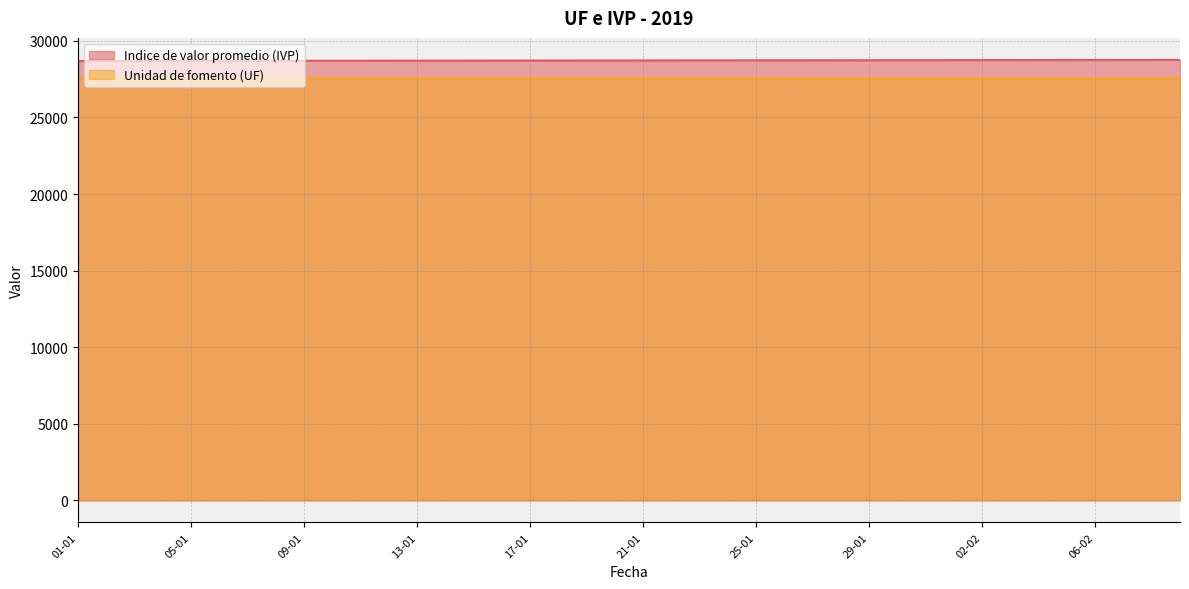

What is the greatest value displayed?

28757.1